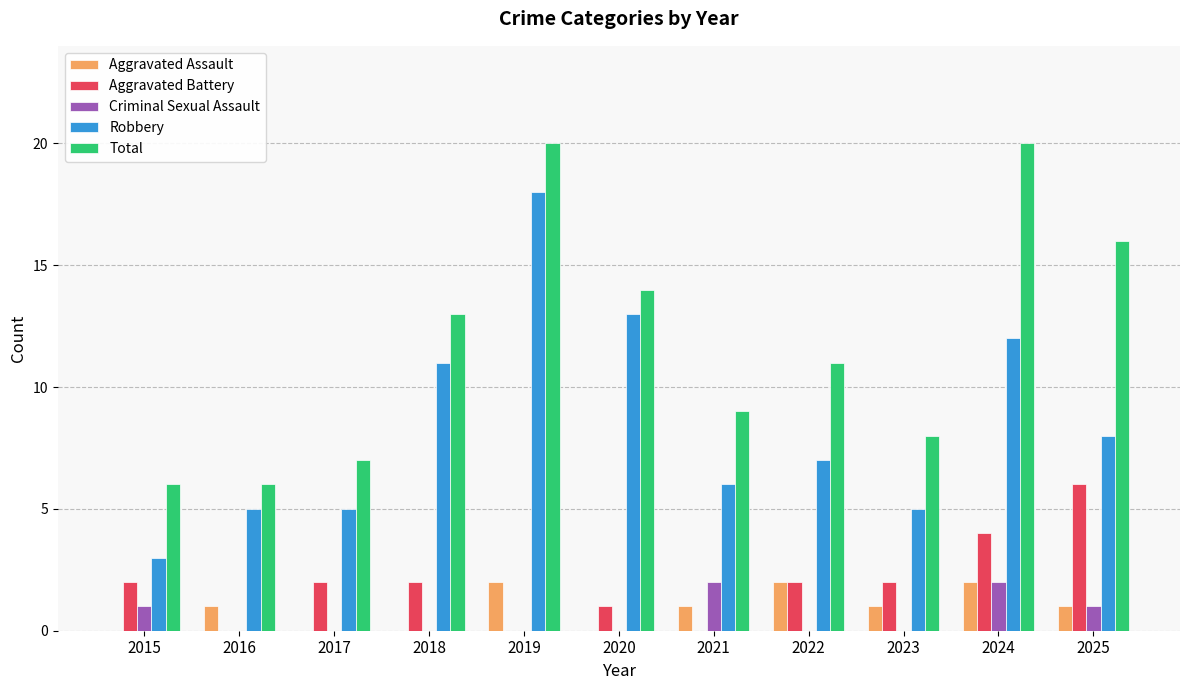

Count the number of categories in the chart.

11